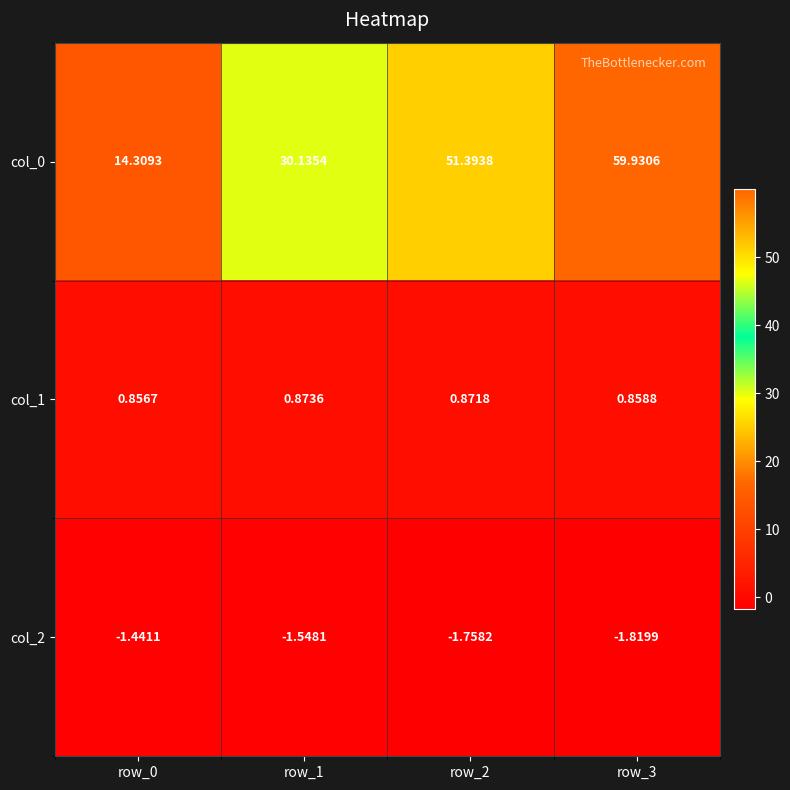

Is the value of col_0 at row_0 greater than the value of col_2 at row_0?

Yes